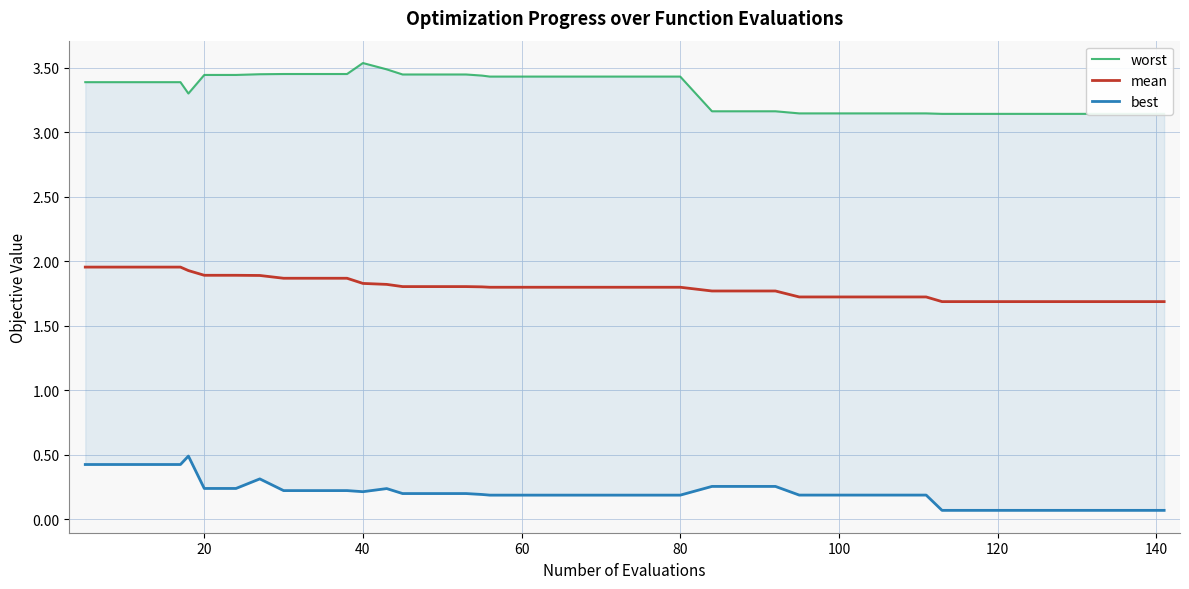

Reading left to right, list all the values displayed in this chart.

worst: 3.4	3.4	3.4	3.4	3.3	3.4	3.4	3.4	3.5	3.5	3.5	3.5	3.5	3.4	3.4	3.4	3.4	3.4	3.4	3.4	3.4	3.4	3.4	3.4	3.2	3.2	3.2	3.1	3.1	3.1	3.1	3.1	3.1	3.1	3.1	3.1	3.1	3.1	3.1	3.1
mean: 2.0	2.0	2.0	2.0	1.9	1.9	1.9	1.9	1.9	1.9	1.9	1.8	1.8	1.8	1.8	1.8	1.8	1.8	1.8	1.8	1.8	1.8	1.8	1.8	1.8	1.8	1.8	1.7	1.7	1.7	1.7	1.7	1.7	1.7	1.7	1.7	1.7	1.7	1.7	1.7
best: 0.4	0.4	0.4	0.4	0.5	0.2	0.2	0.3	0.2	0.2	0.2	0.2	0.2	0.2	0.2	0.2	0.2	0.2	0.2	0.2	0.2	0.2	0.2	0.2	0.3	0.3	0.3	0.2	0.2	0.2	0.2	0.2	0.1	0.1	0.1	0.1	0.1	0.1	0.1	0.1